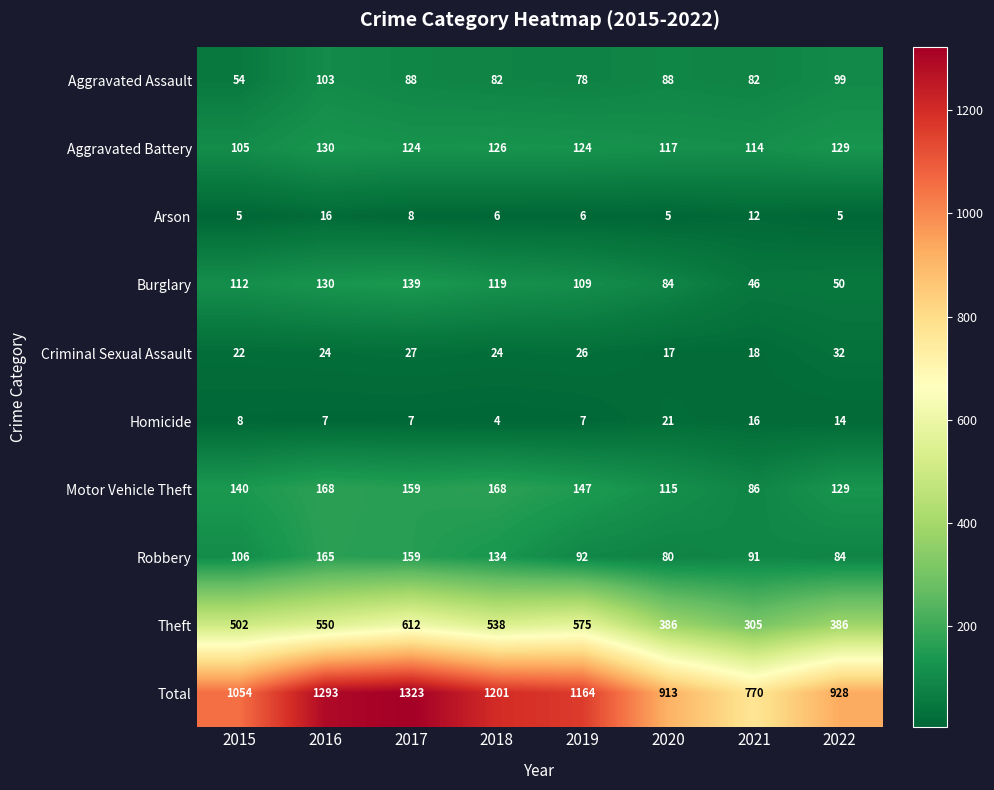

The Aggravated Battery series shows 130 at 2016. True or false?

True